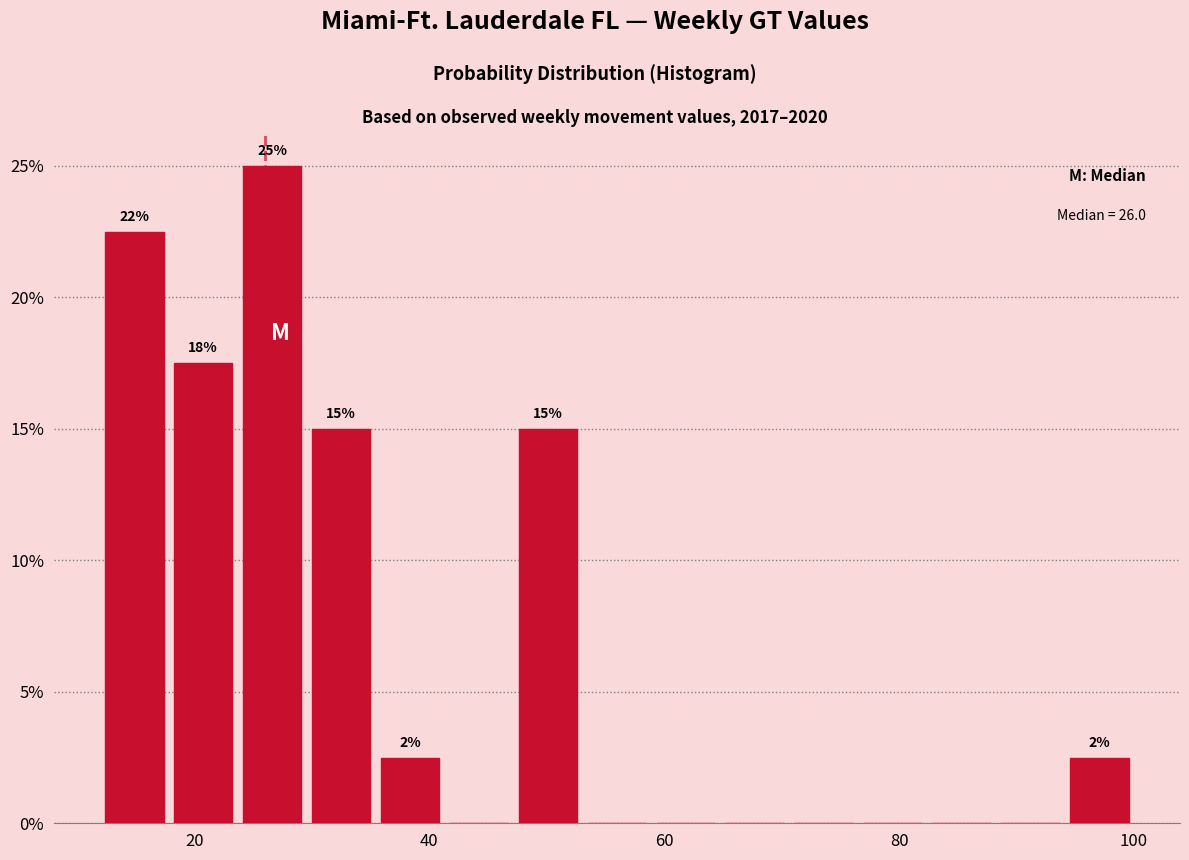

Read against the x-axis, roughly where is the centre of the tallest bar?

26